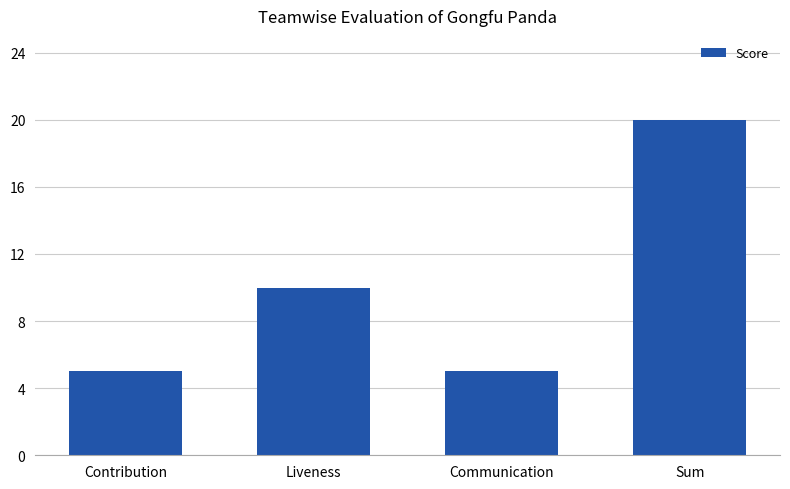

Reading right to left, transcribe all the data shown in this chart.

20	5	10	5